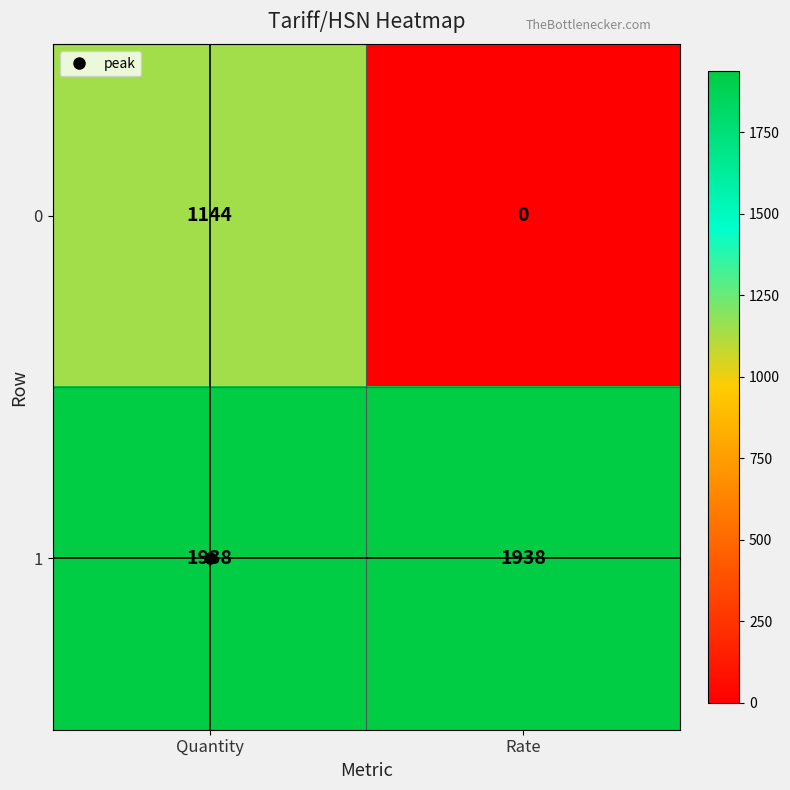

What is the spread (max minus min) of values at Quantity?

794